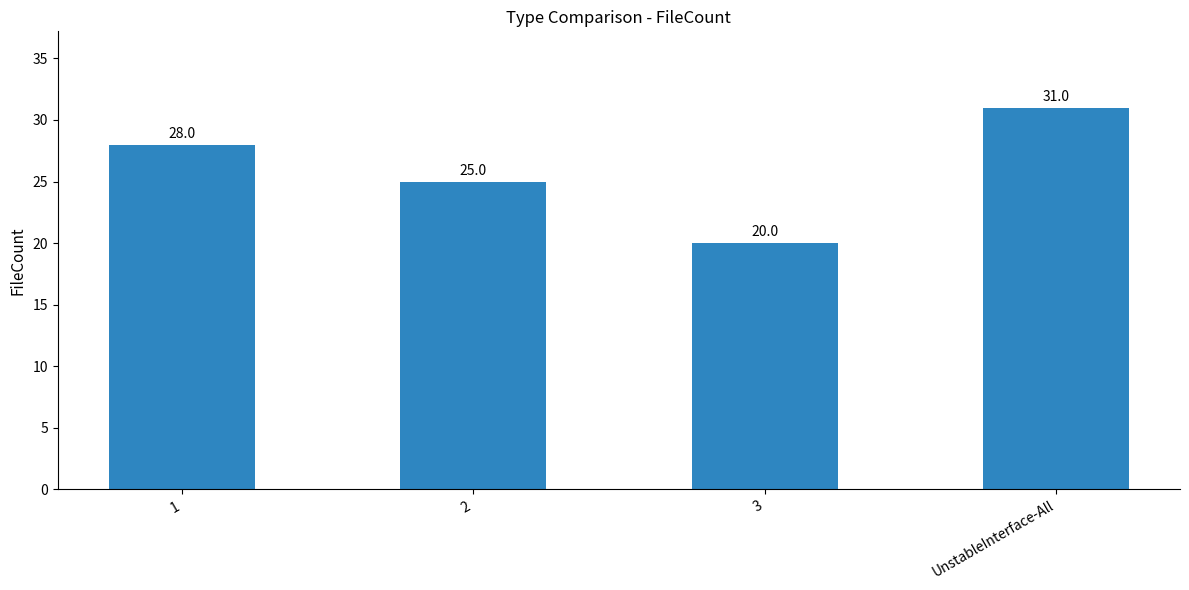

Reading left to right, list all the values displayed in this chart.

1=28	2=25	3=20	UnstableInterface-All=31